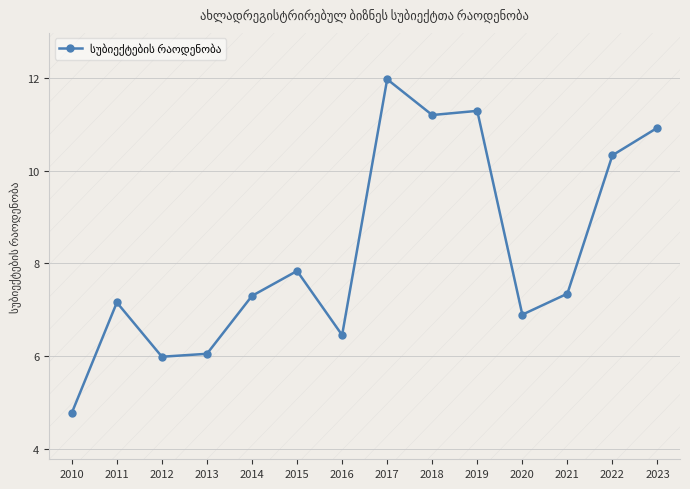

What is the maximum value shown in the chart?

12.0